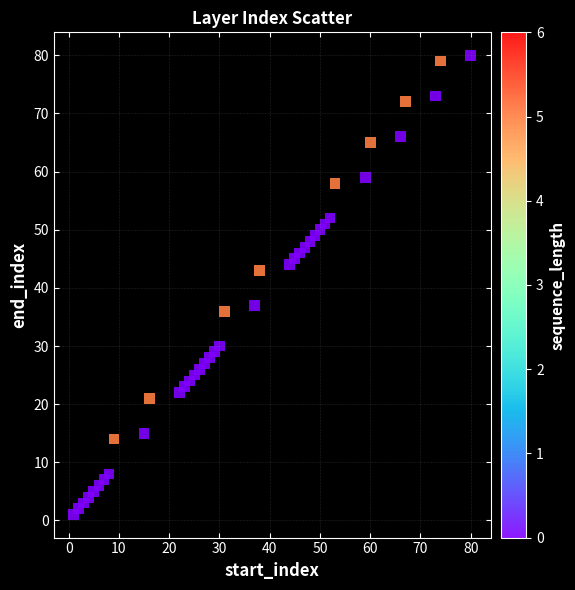

What is the range of Y values (max minus min)?

79